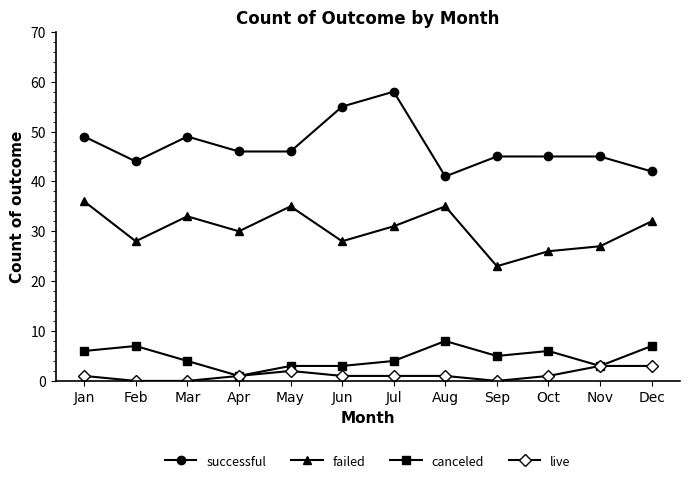

What is the difference between the highest and lowest values at Nov?

42